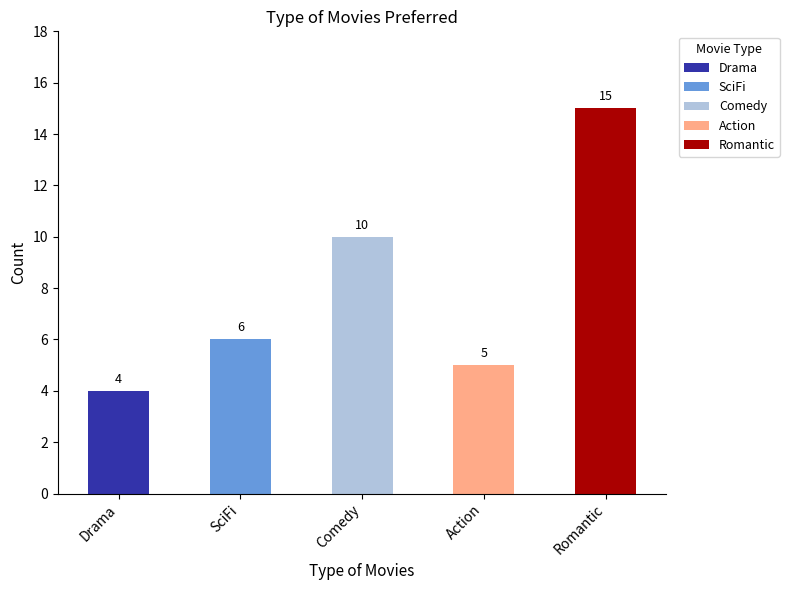

Does the chart contain stacked bars?

Yes